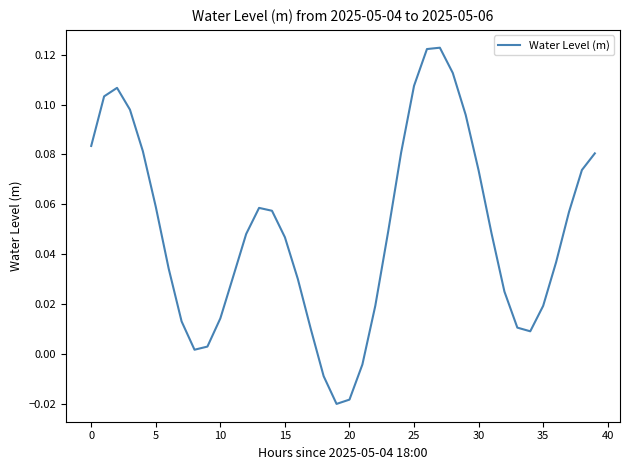

At which category does the chart reach its minimum across all series?

19